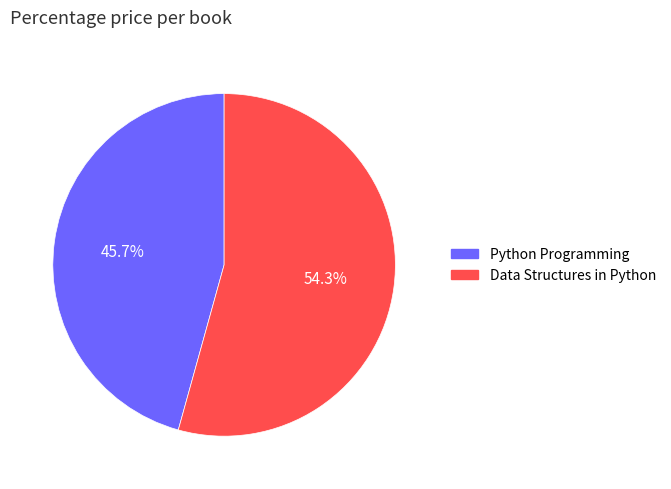

Count the number of slices in the pie.

2